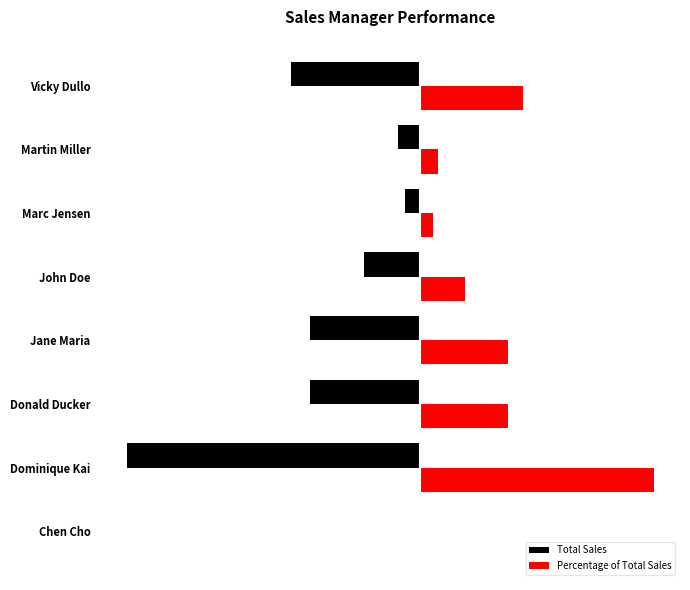

List the labels in order of Percentage of Total Sales value, smallest first.

Chen Cho, Marc Jensen, Martin Miller, John Doe, Jane Maria, Donald Ducker, Vicky Dullo, Dominique Kai